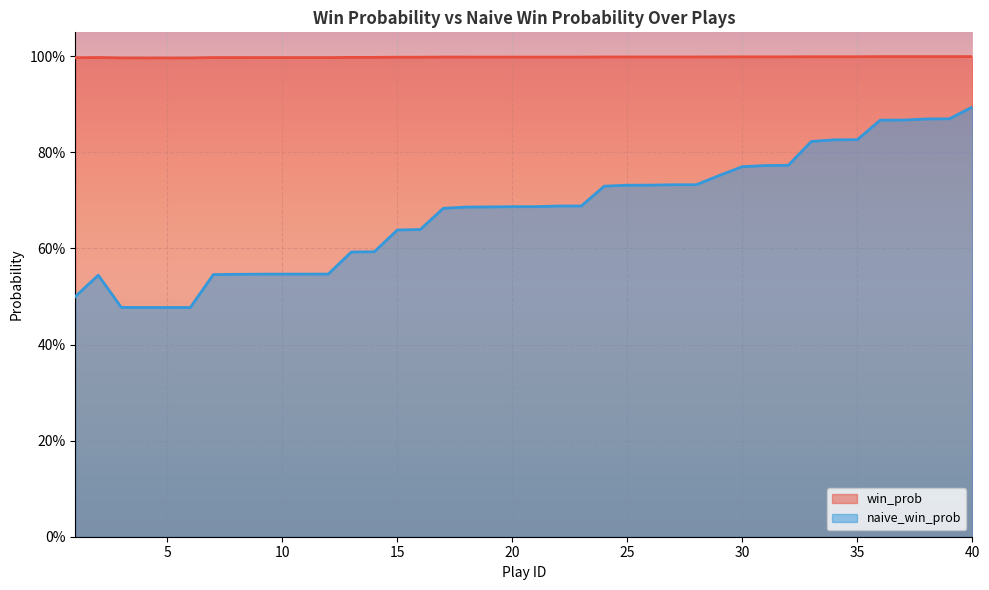

Rank the series by their average value, from highest to lowest.

win_prob, naive_win_prob